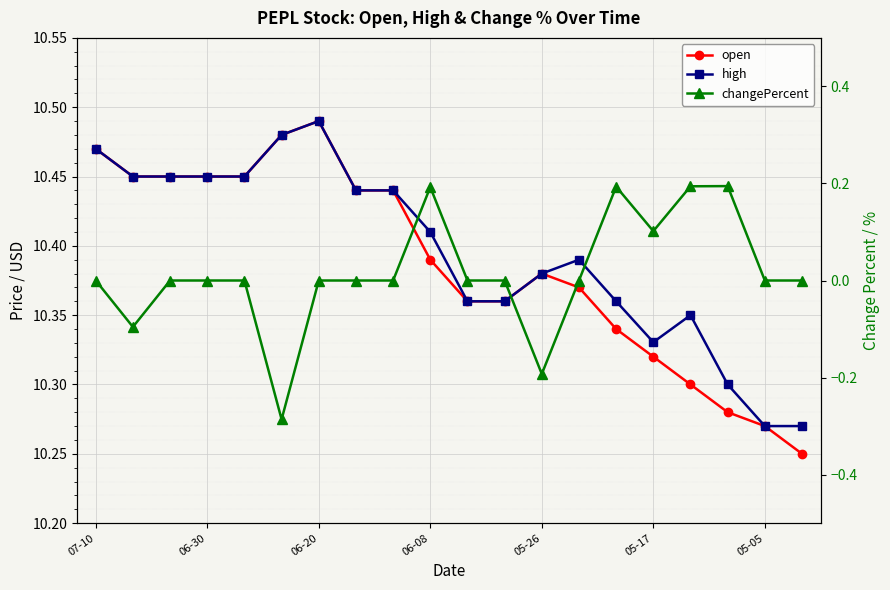

What are all the series names shown in the legend?

open, high, changePercent